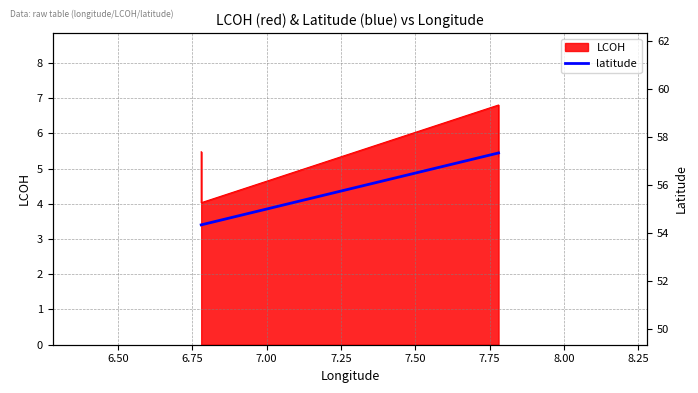

Is it true that the value at 6.75 is 54.4?

True